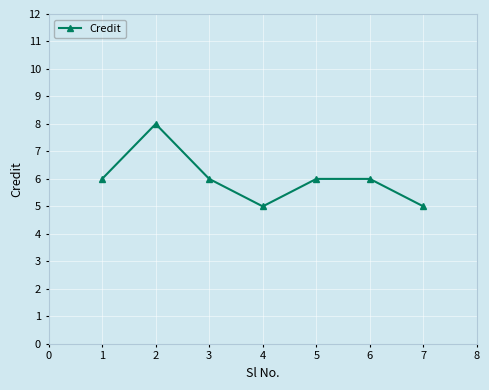

True or false: the data shows 5 at 4.

True